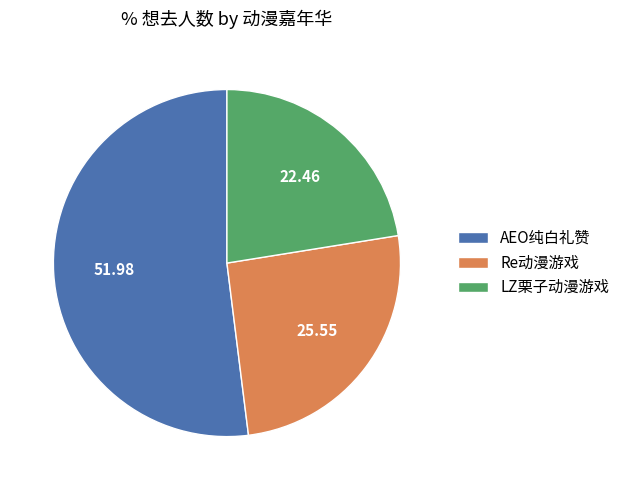

How many slices are in this pie chart?

3